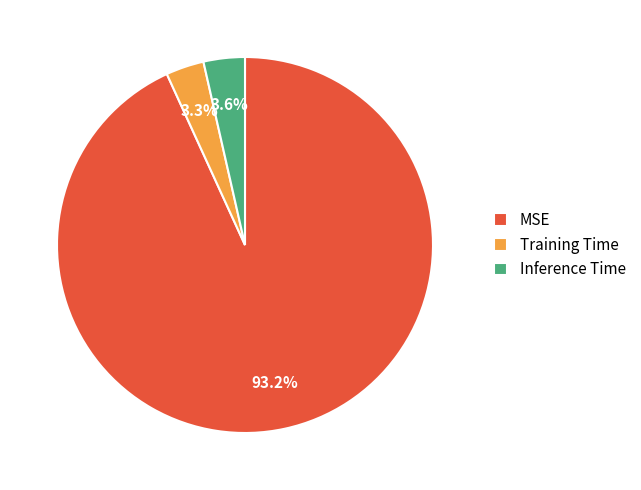

The MSE slice represents 93% of the pie. True or false?

True